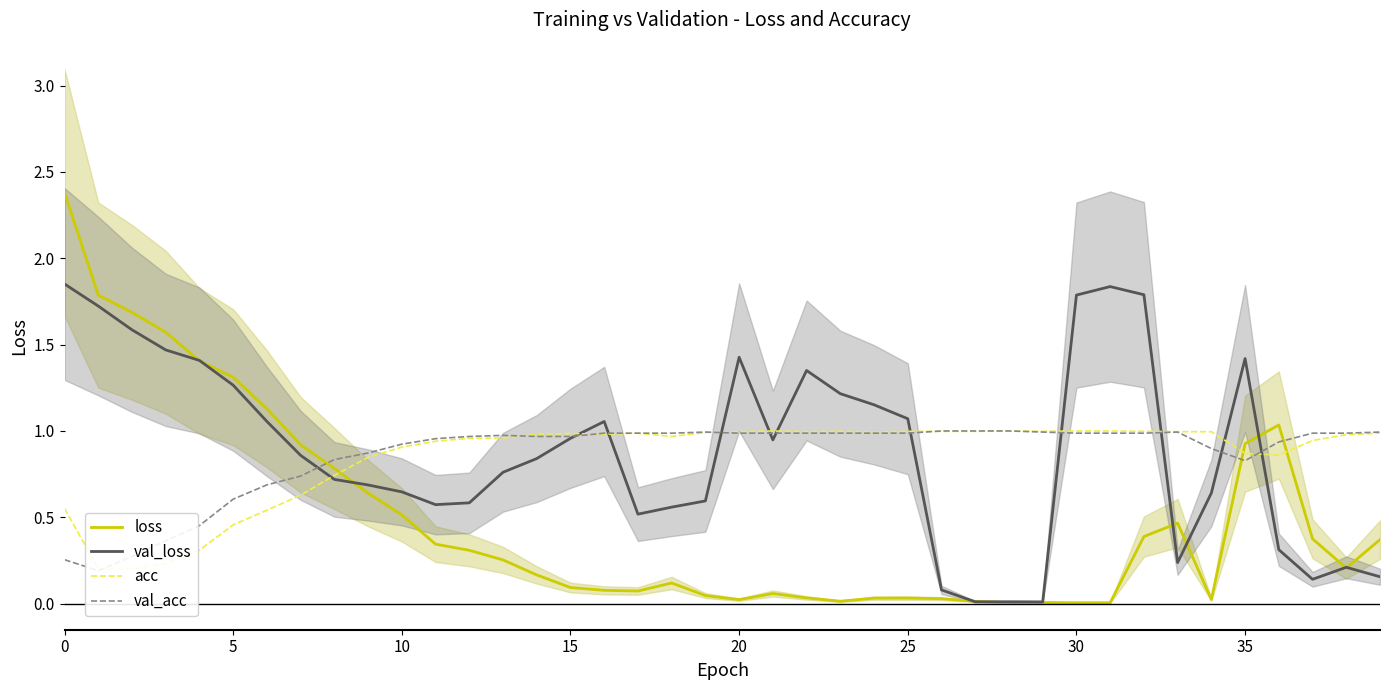

What is the approximate value of val_acc at 19?

1.0